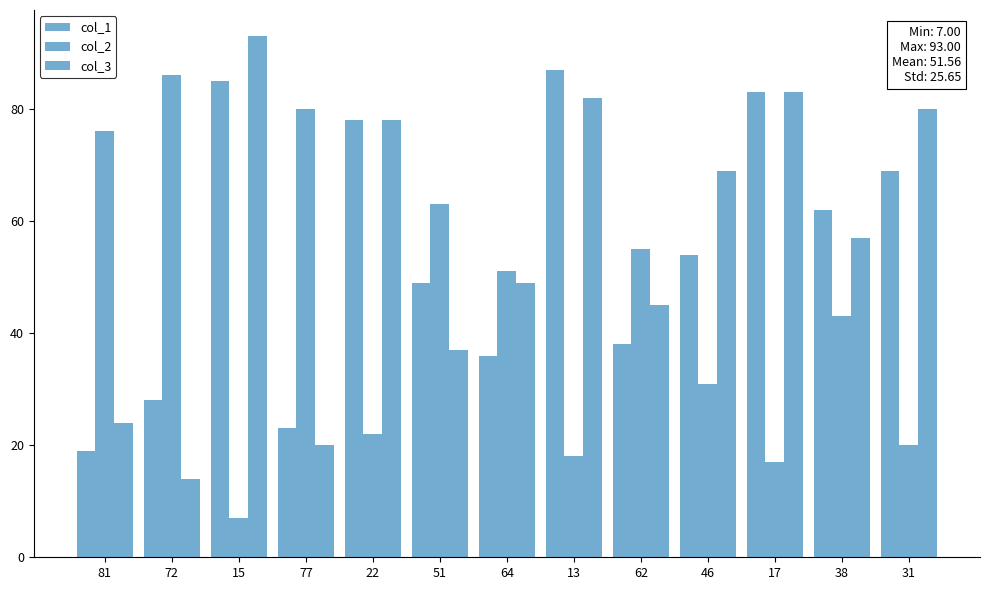

How many categories are shown in the chart?

13